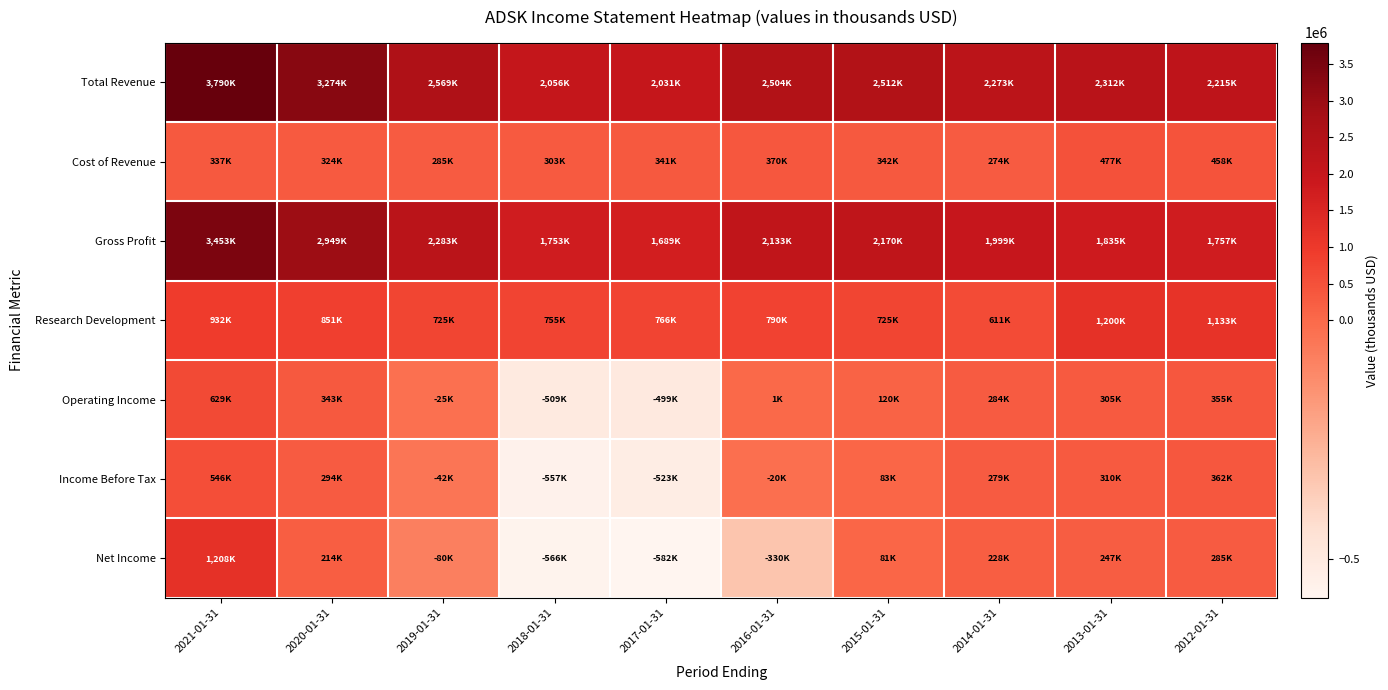

Which series has the largest total across all categories?

Total Revenue